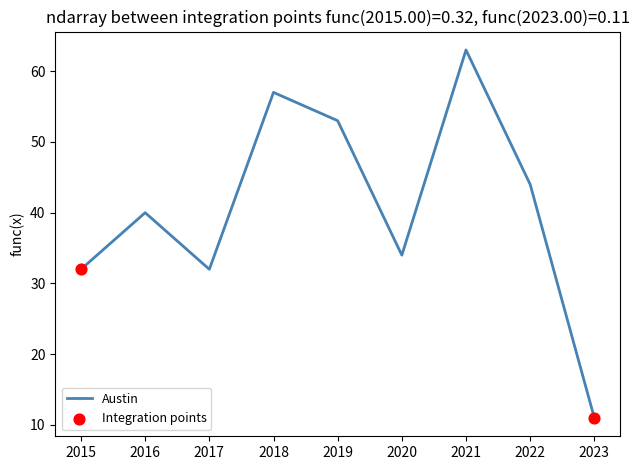

True or false: the data shows 56 at 2015.

False